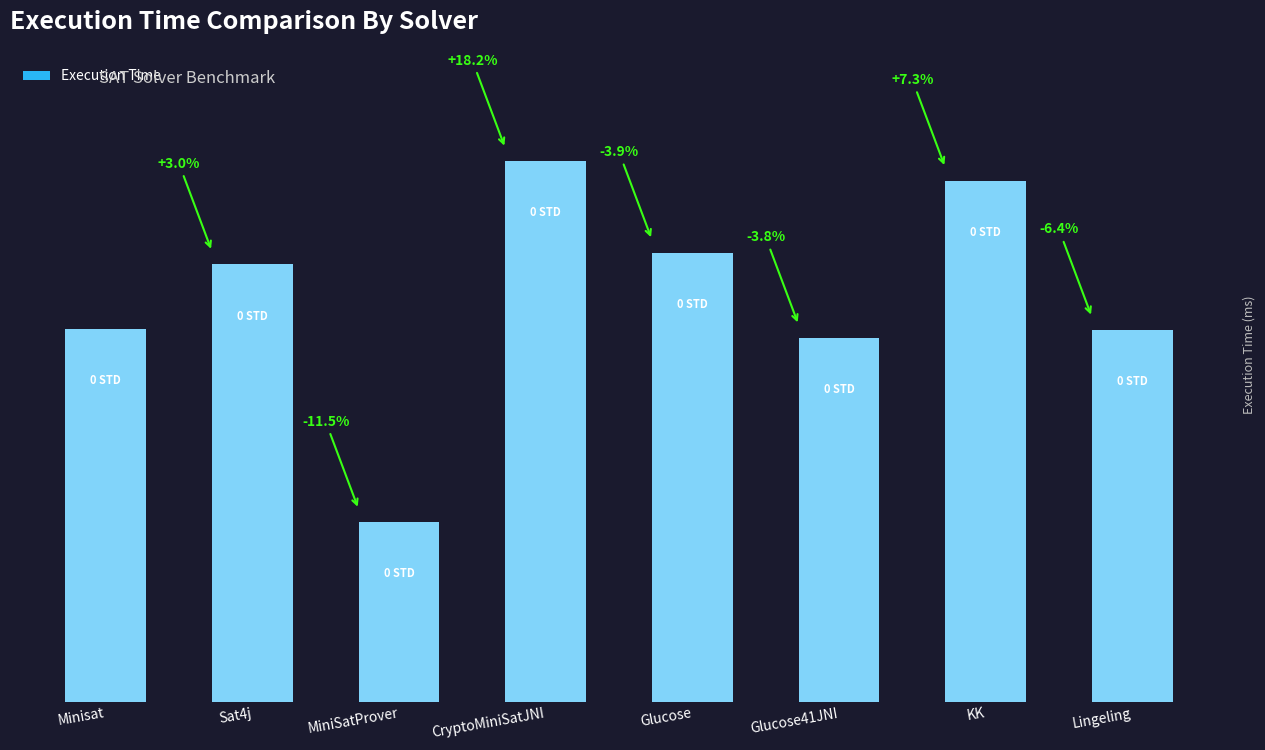

Are the bars horizontal?

No